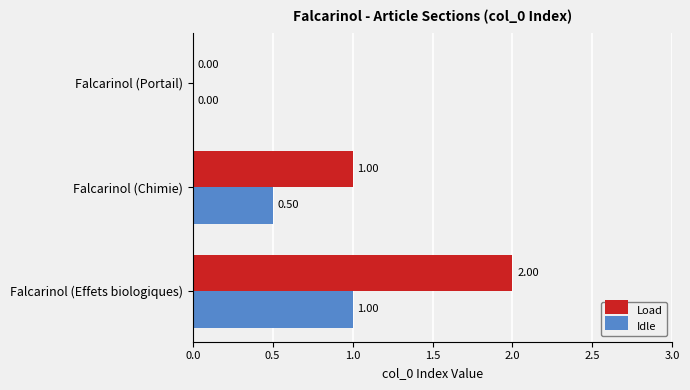

Which series has the largest total across all categories?

Load